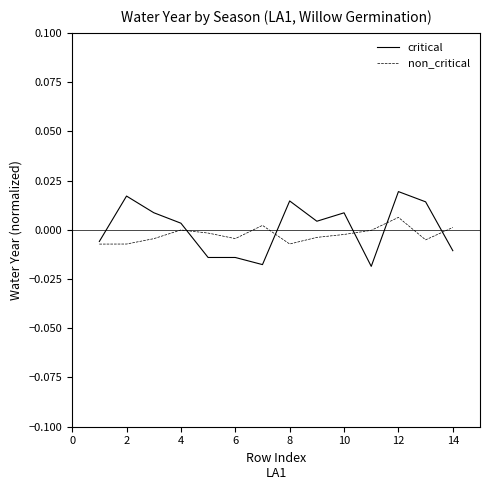

Which series has the widest spread of values?

critical